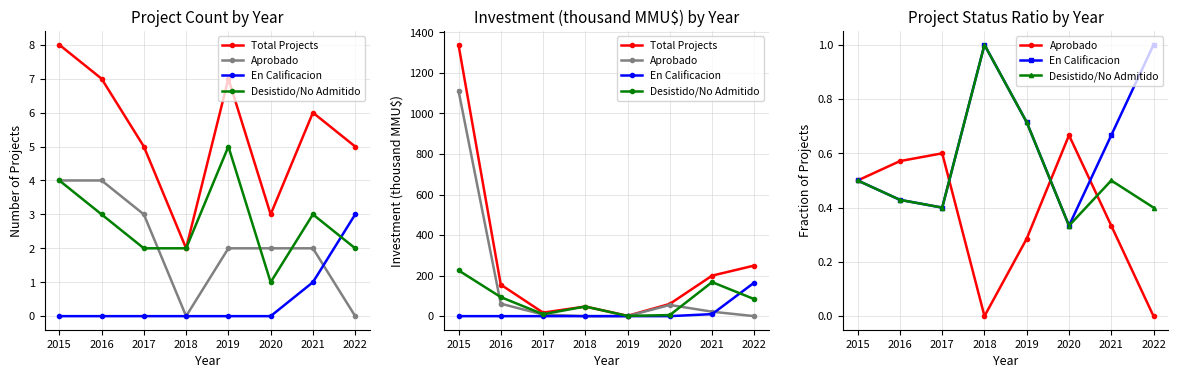

What is the highest value of the Total Projects series?

1339.0